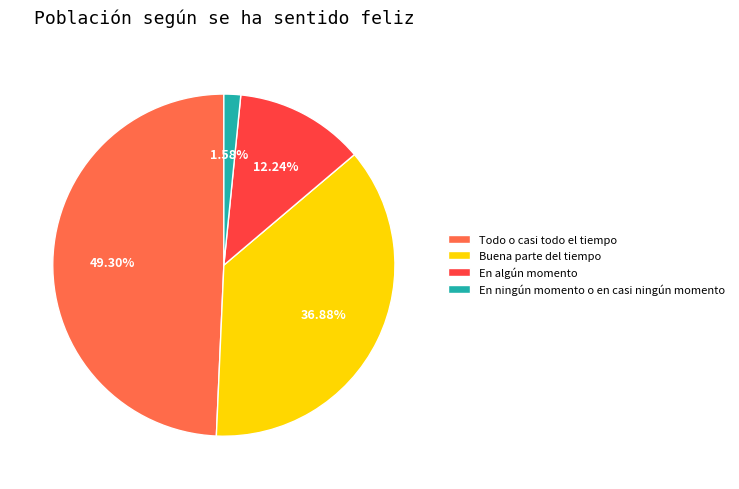

Is Buena parte del tiempo the majority of the pie?

No